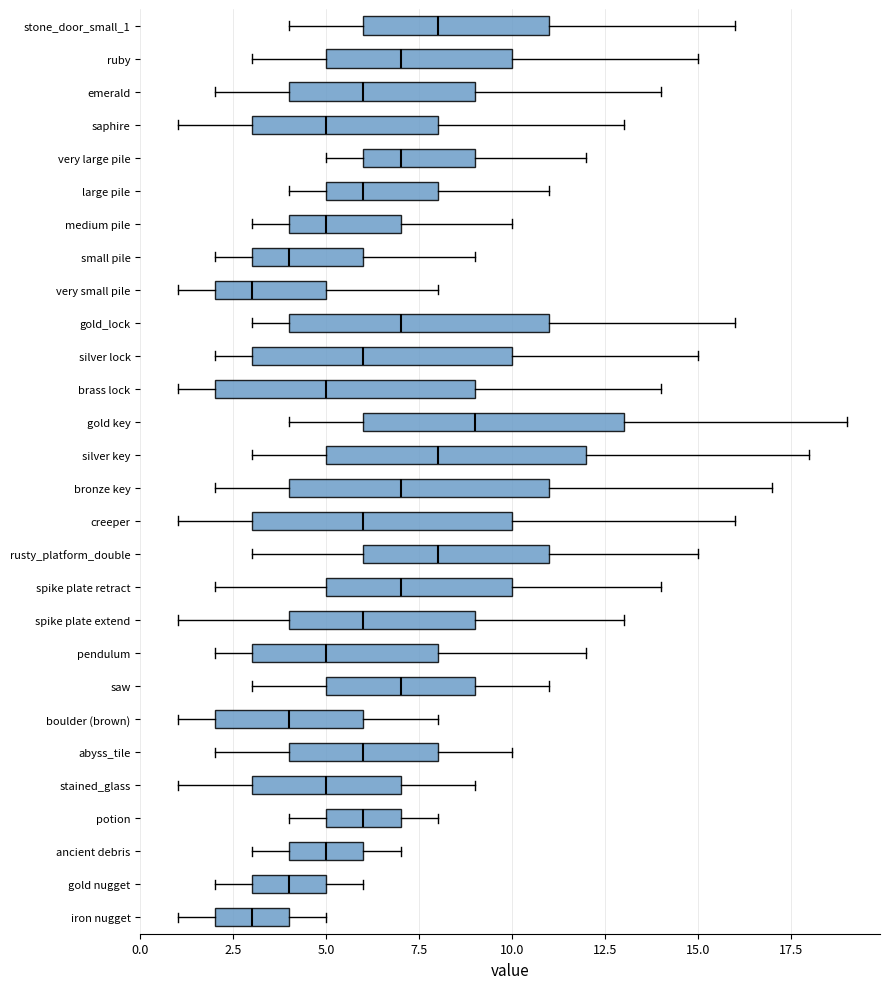

Where does the left whisker of the box for large pile end on the x-axis? The values are not printed on the chart, so give them approximately, as read against the axis.

4